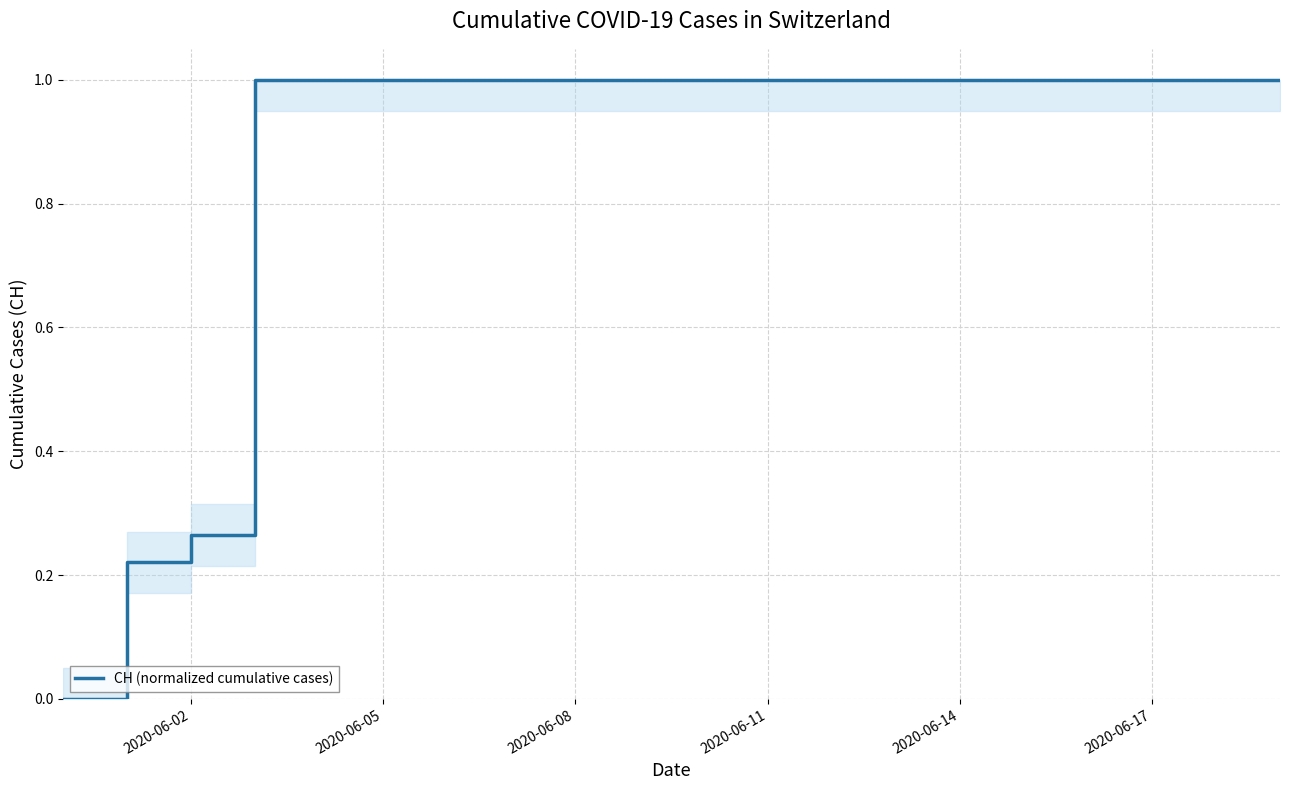

What is the difference between the second highest and second lowest values?

0.8